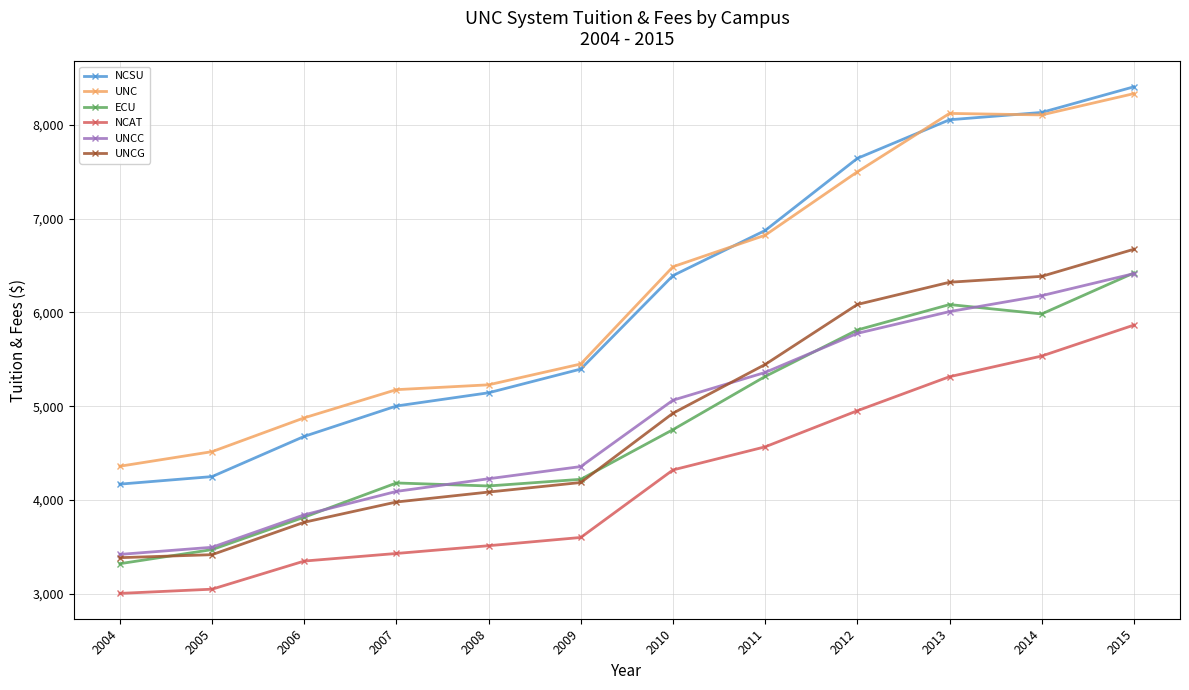

Which series has the widest spread of values?

NCSU